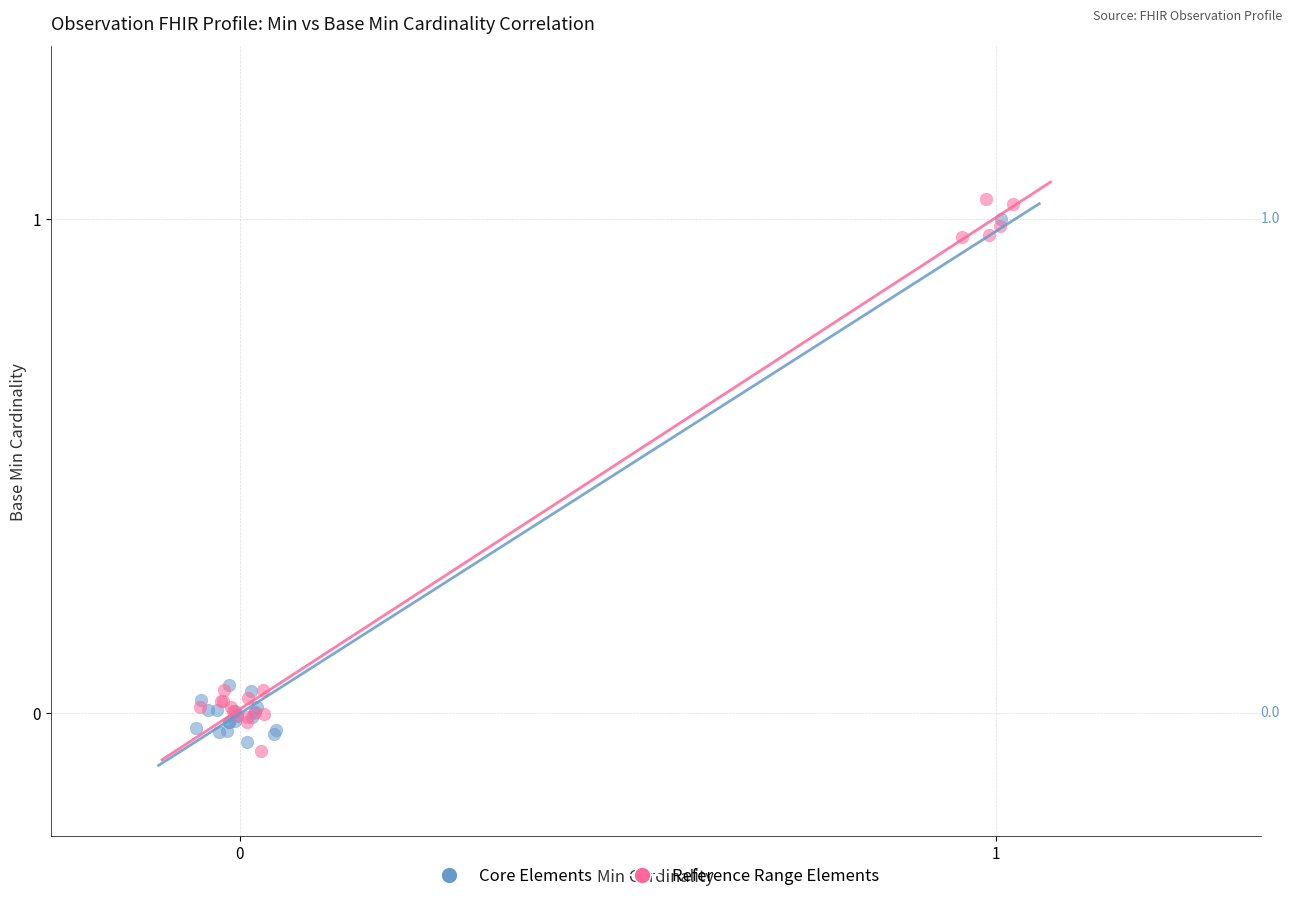

Which series reaches the maximum Y coordinate?

Reference Range Elements